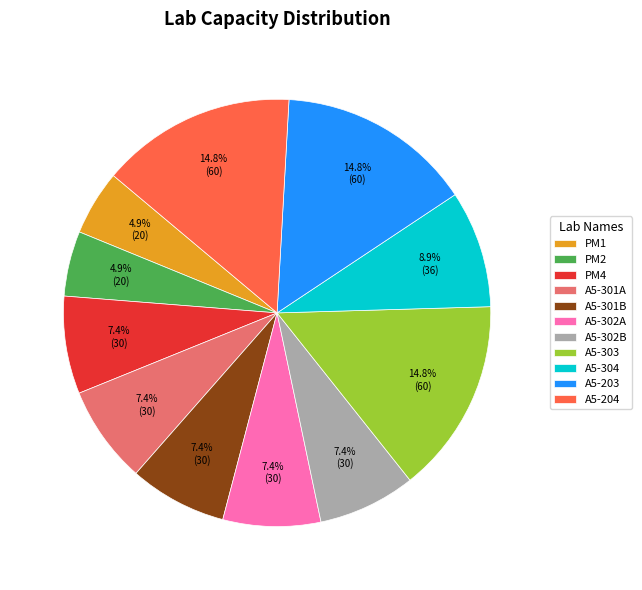

How many slices are in this pie chart?

11